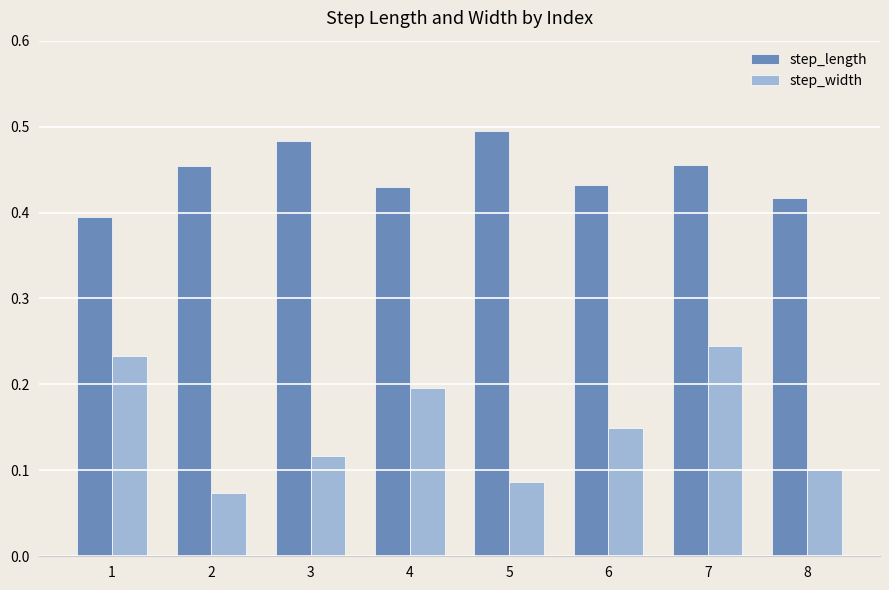

Is it true that step_length equals 0.1 at 5?

False